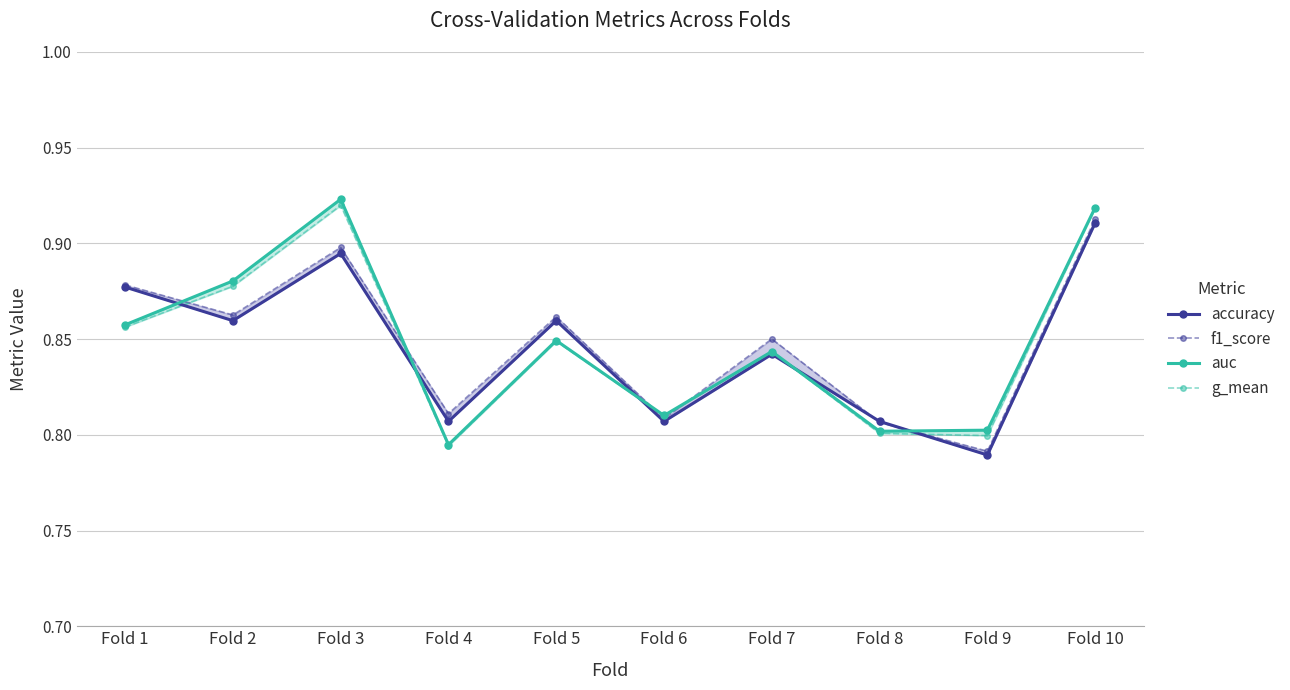

Which series has the largest range (max minus min)?

auc